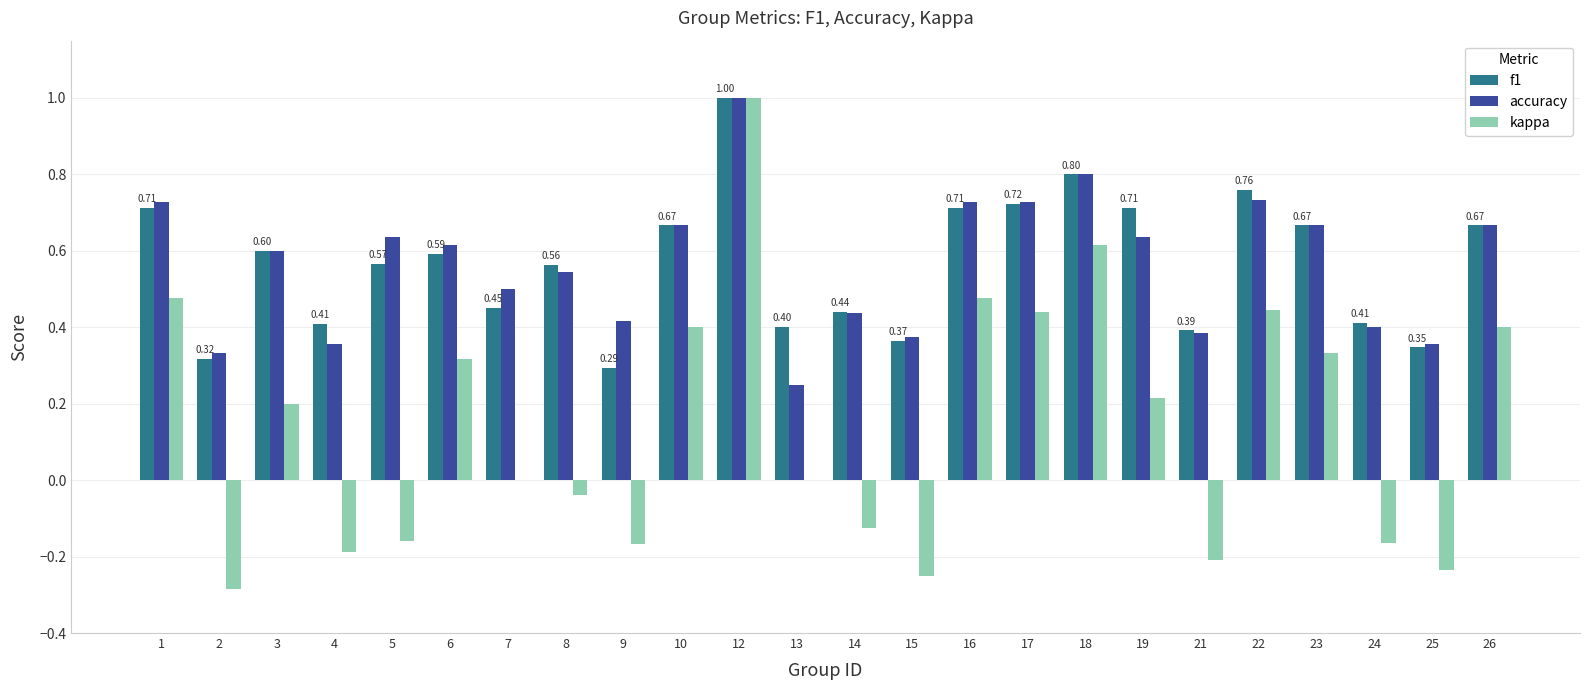

Which series changed the most between 1 and 4?

kappa